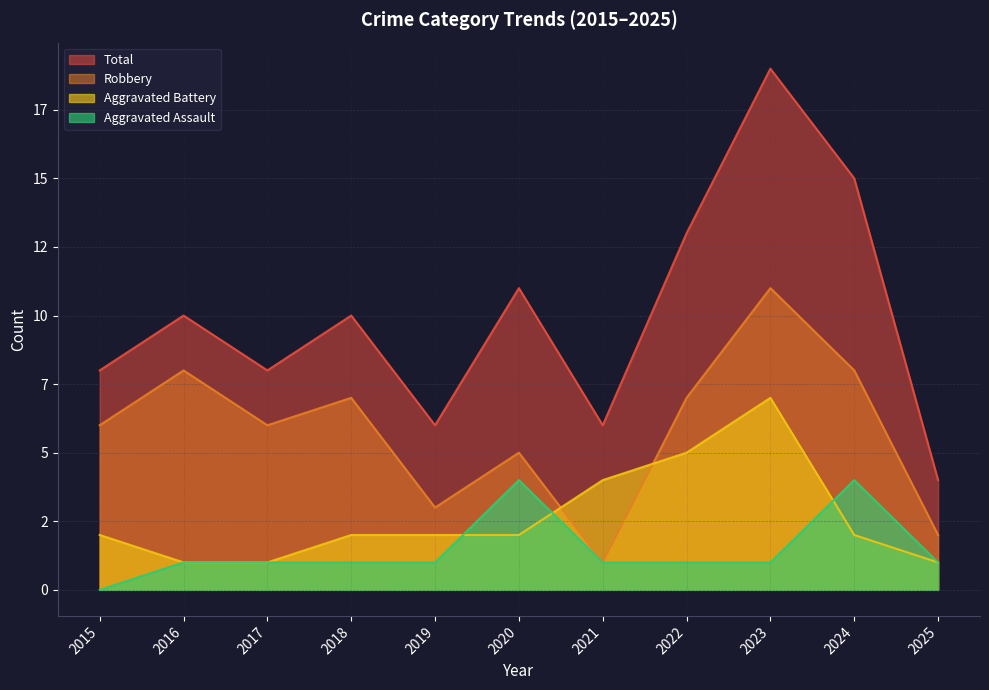

List the series in order of their peak value, highest first.

Total, Robbery, Aggravated Battery, Aggravated Assault